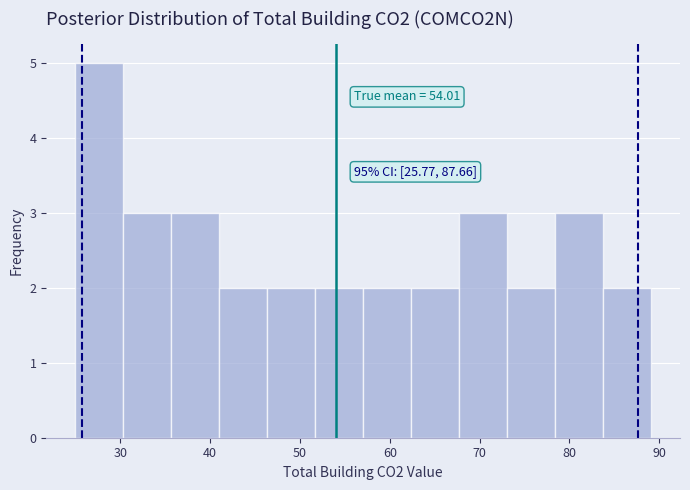

Which range on the x-axis has the tallest bar?

25 to 30